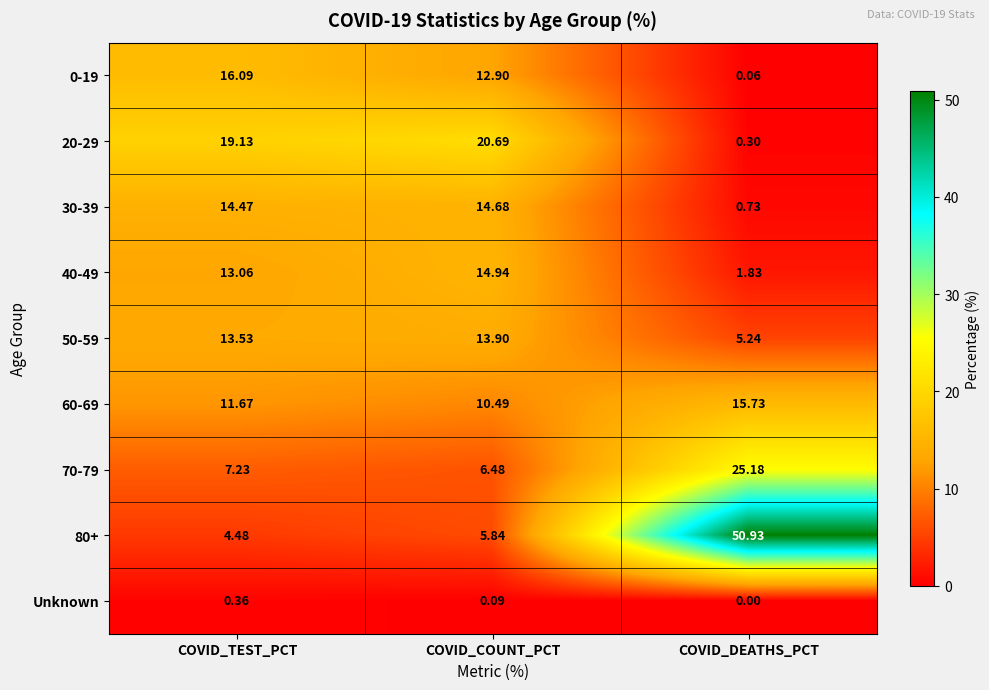

Between COVID_TEST_PCT and COVID_DEATHS_PCT, which series saw the biggest shift?

80+